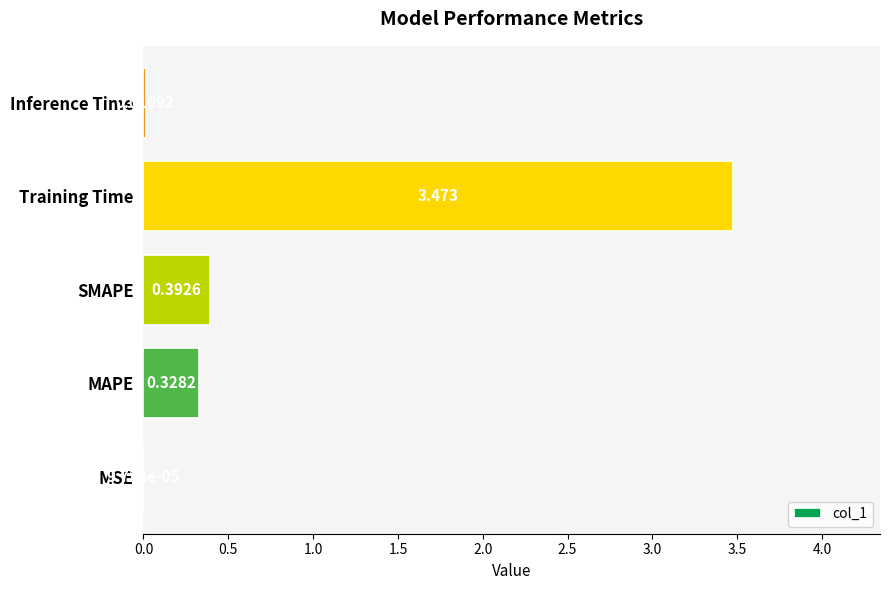

At which label is the value closest to 1?

SMAPE